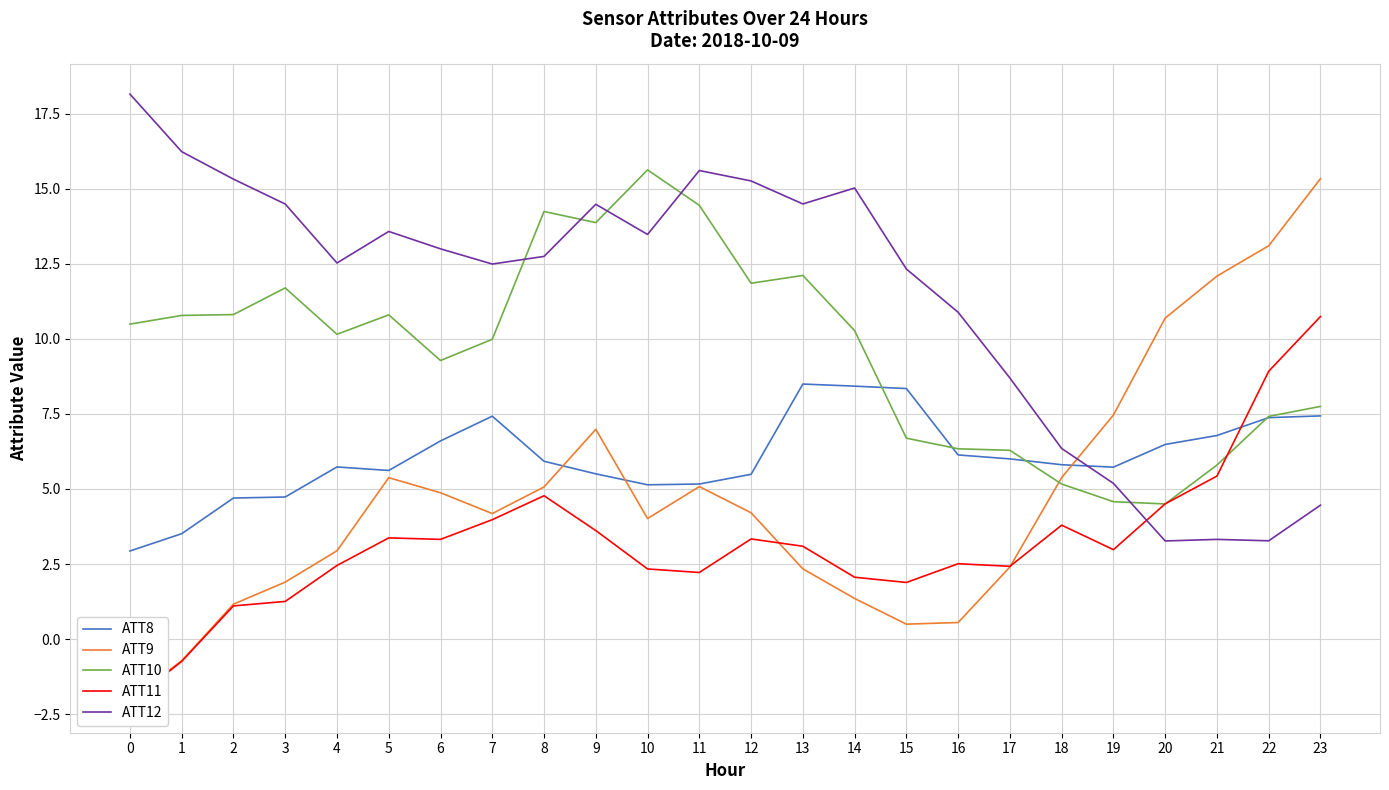

List the series in order of their overall mean, lowest first.

ATT11, ATT9, ATT8, ATT10, ATT12